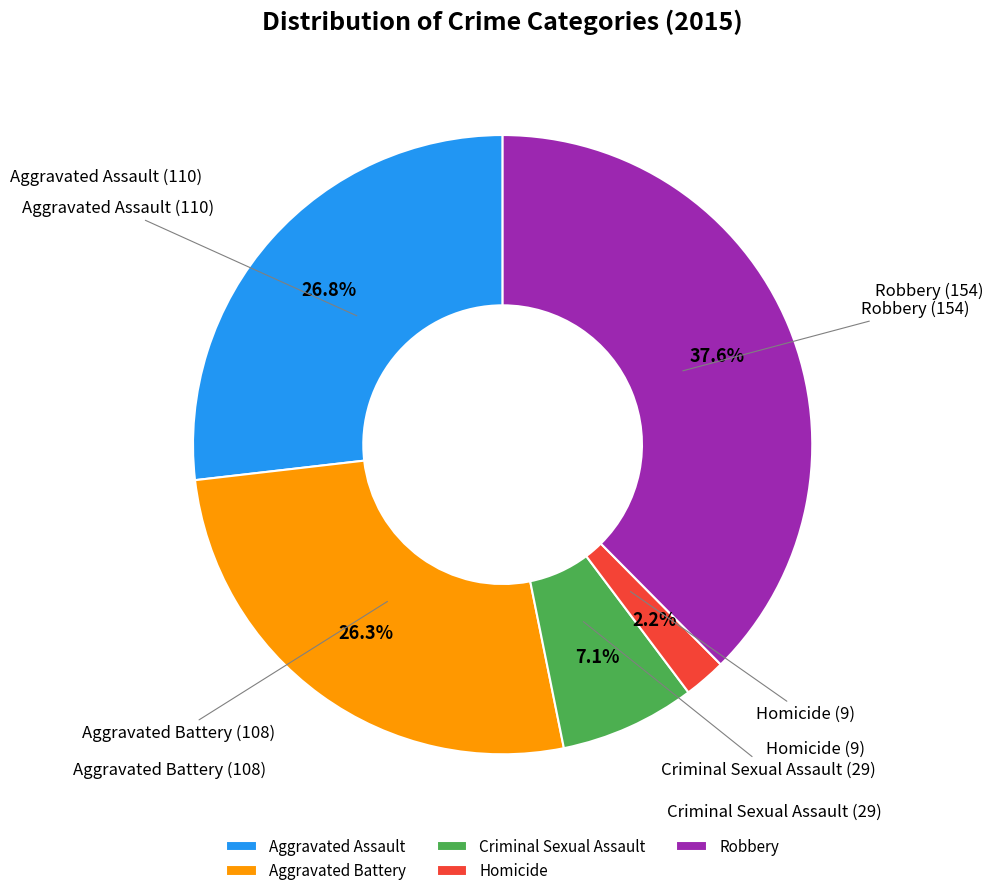

Approximately how many times larger is the value at Robbery compared to Aggravated Battery?

1.4